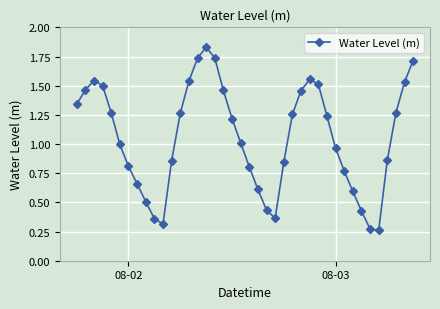

True or false: the data has more than 1 interior local peaks.

True